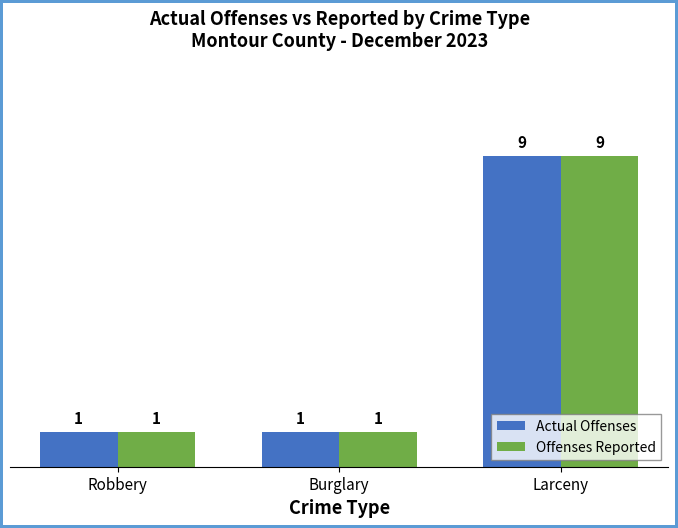

What is the difference between the maximum and minimum values in the Actual Offenses series?

8